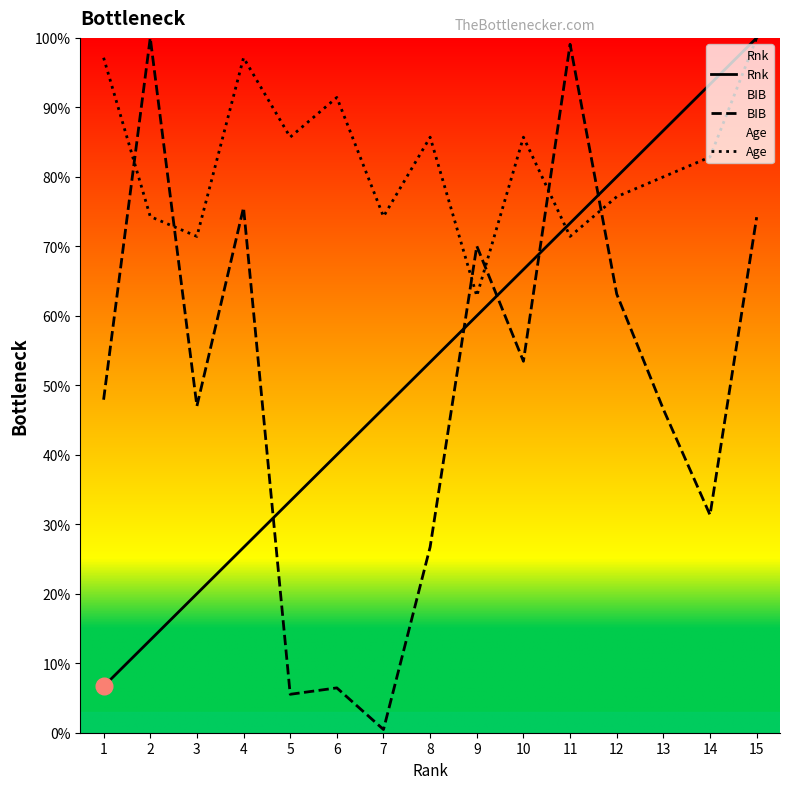

Where is the first local maximum for Age?

4